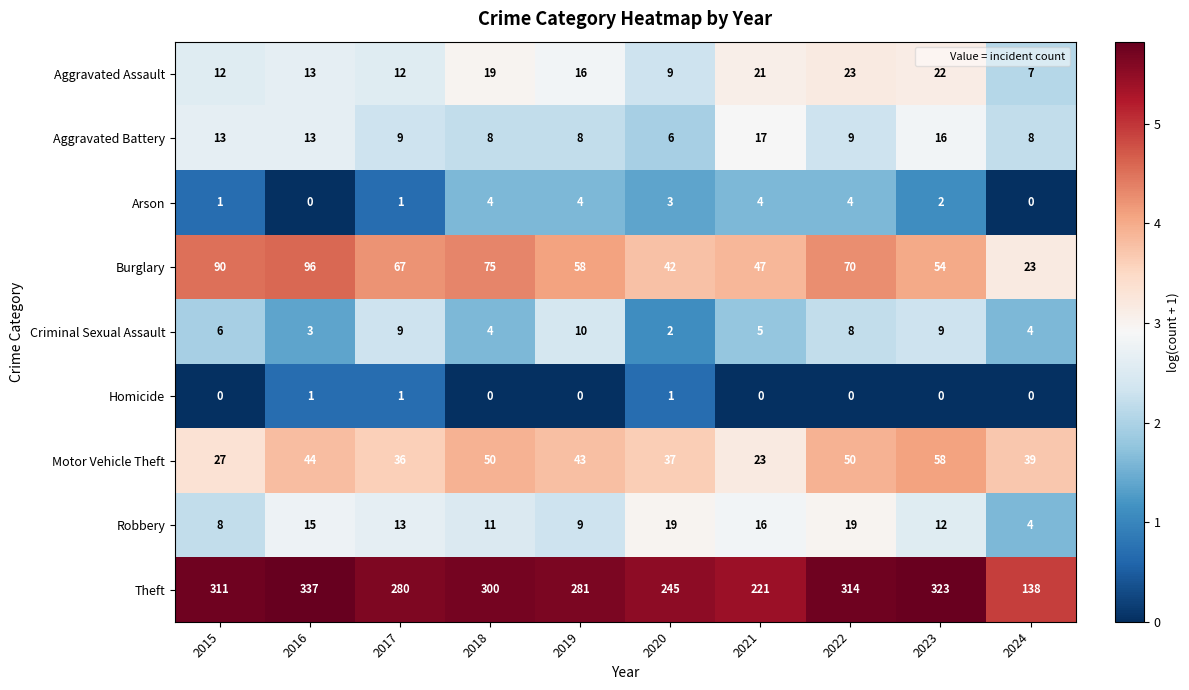

What is the minimum value for Burglary?

23